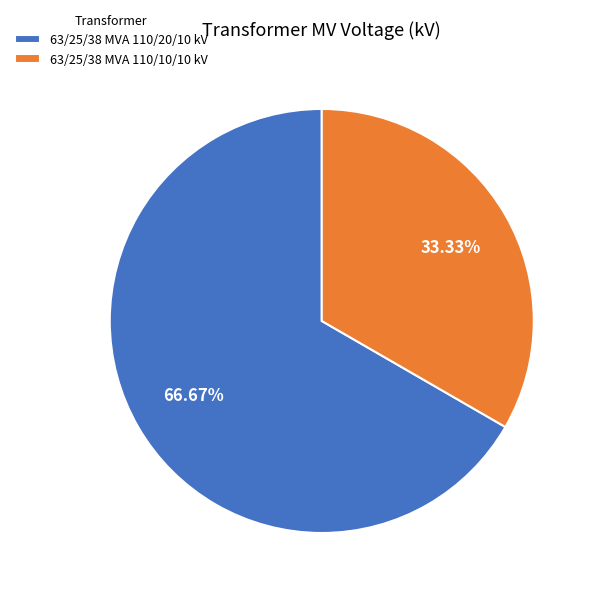

What is the ratio of the value at 63/25/38 MVA 110/10/10 kV to the value at 63/25/38 MVA 110/20/10 kV?

0.5